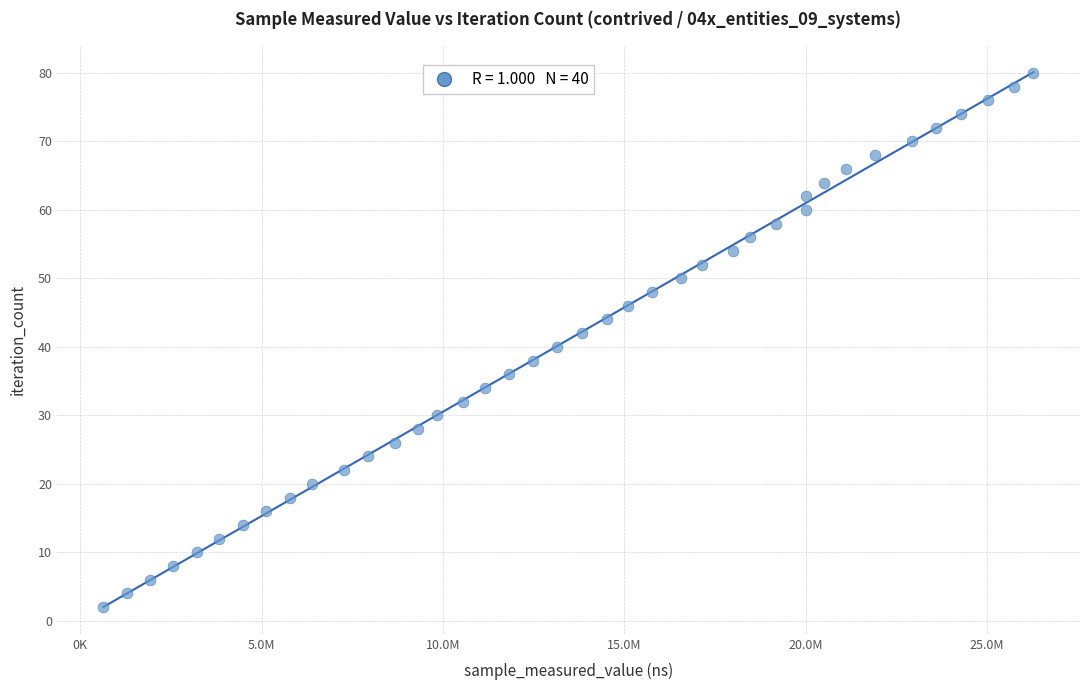

What is the range of Y values (max minus min)?

78